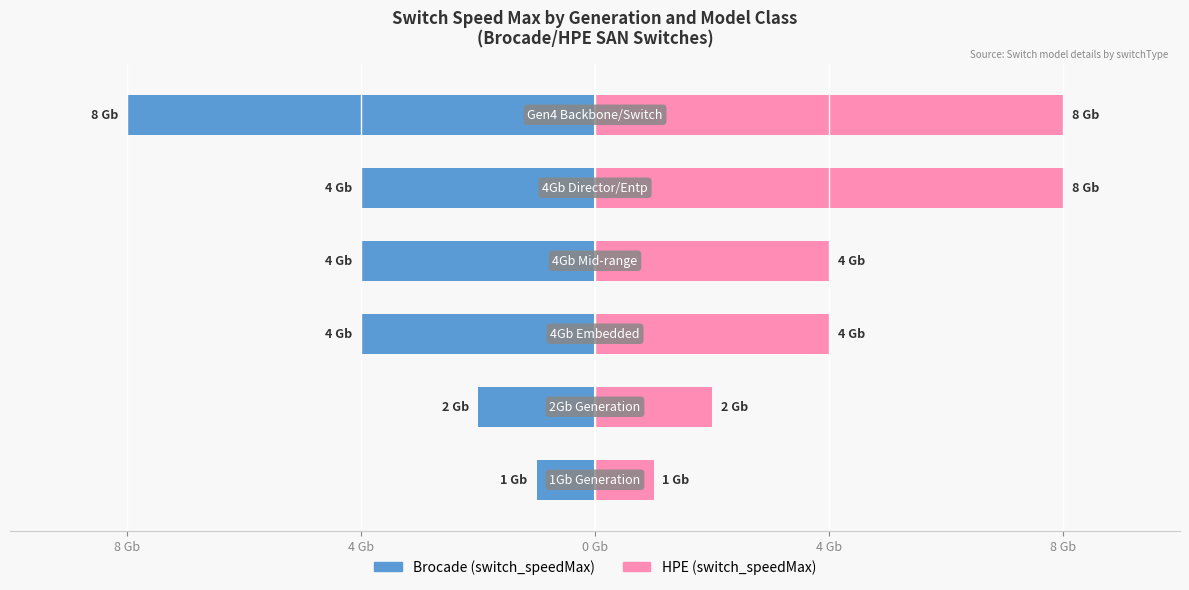

Rank the series at 5 from highest to lowest value.

HPE (switch_speedMax), Brocade (switch_speedMax)